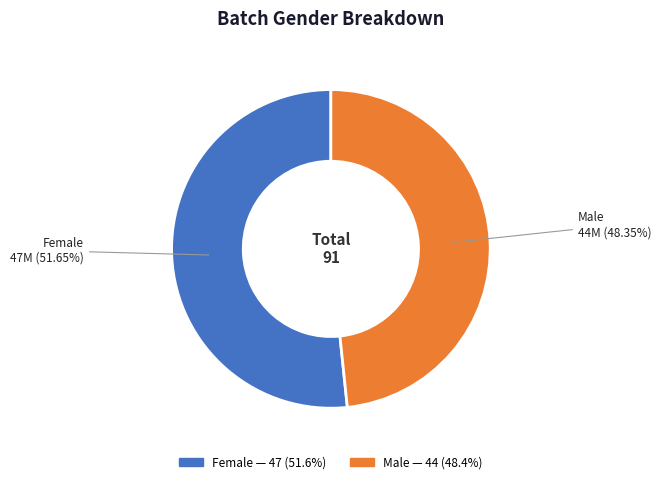

What is the majority slice?

Female